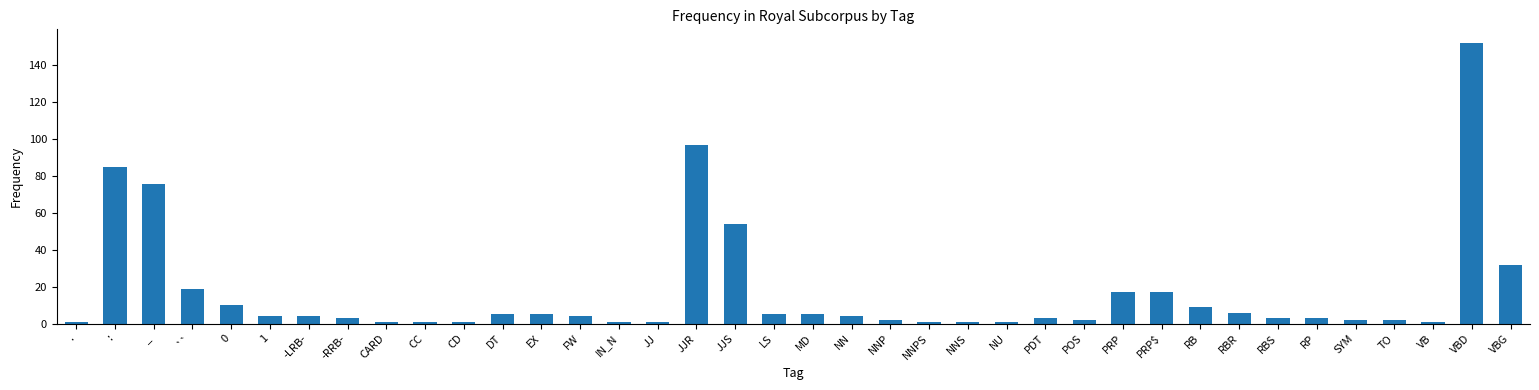

Reading left to right, transcribe all the data shown in this chart.

1	85	76	19	10	4	4	3	1	1	1	5	5	4	1	1	97	54	5	5	4	2	1	1	1	3	2	17	17	9	6	3	3	2	2	1	152	32